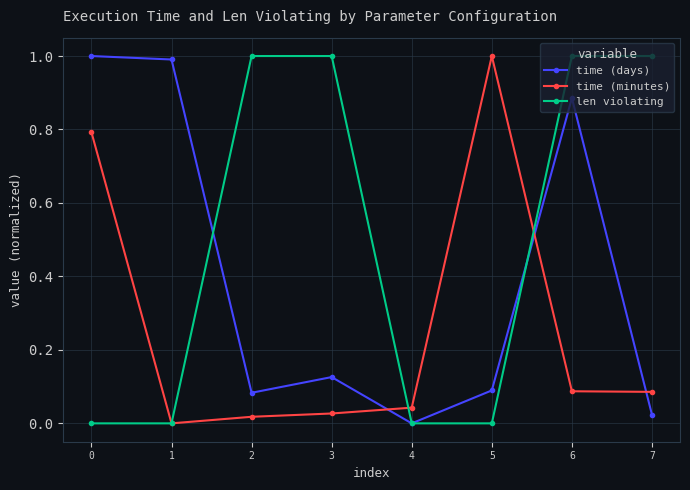

How many values in time (minutes) are above zero?

7